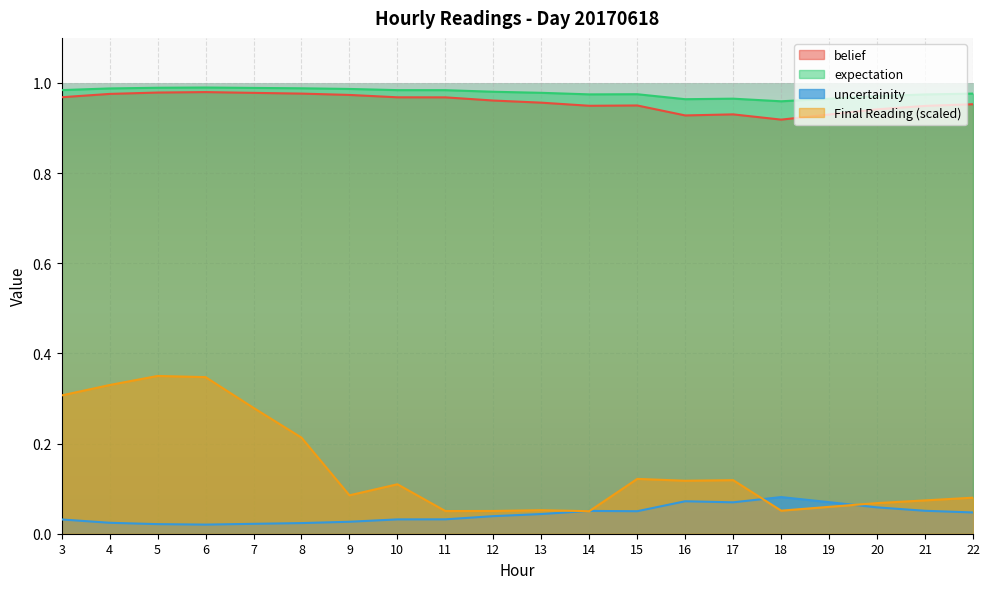

Rank the series by their maximum value, from lowest to highest.

uncertainity, Final Reading (scaled), belief, expectation